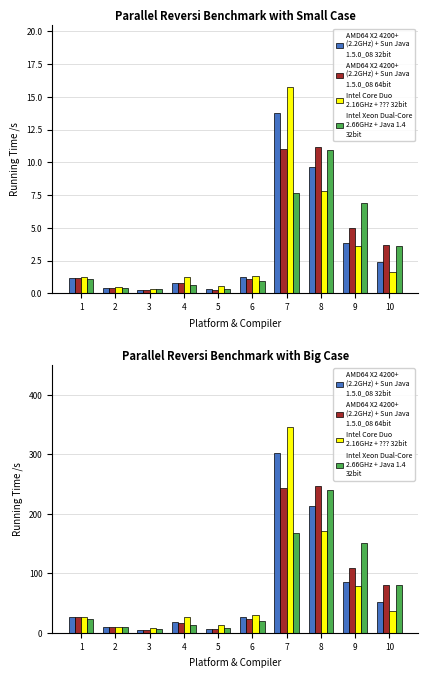

At how many categories does at least one series exceed 113?

3